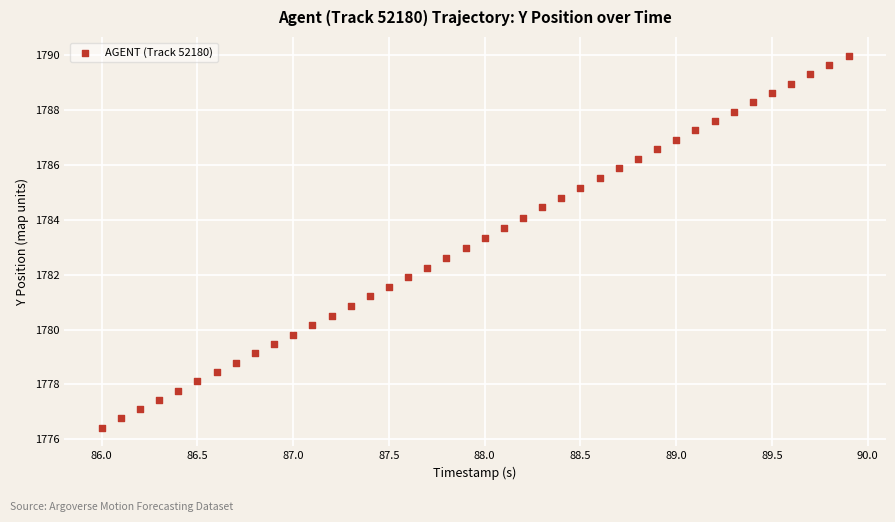

What is the range of X values (max minus min)?

3.9